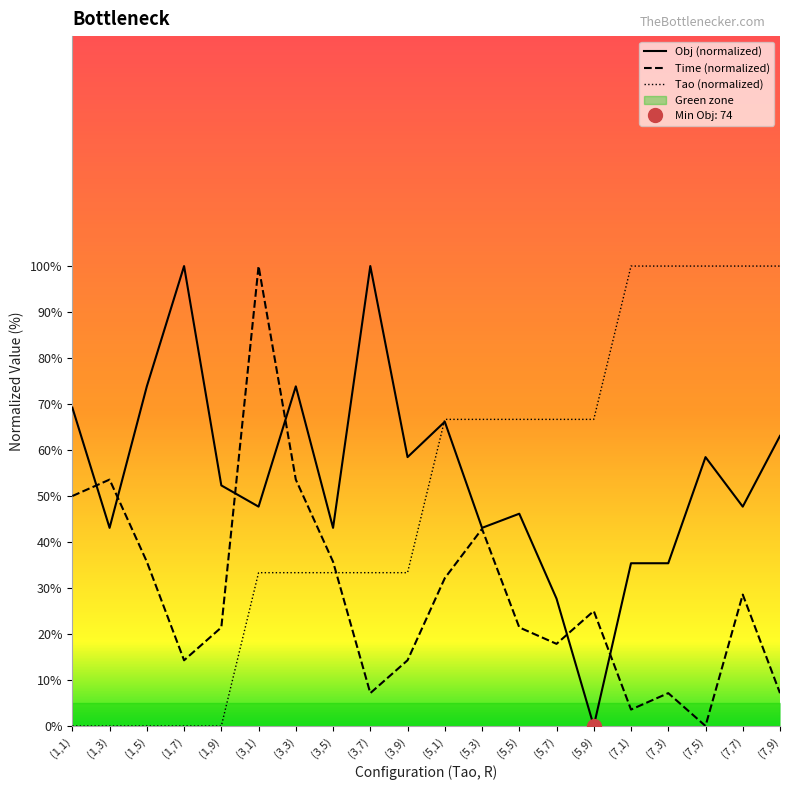

Count the number of data series in this chart.

3